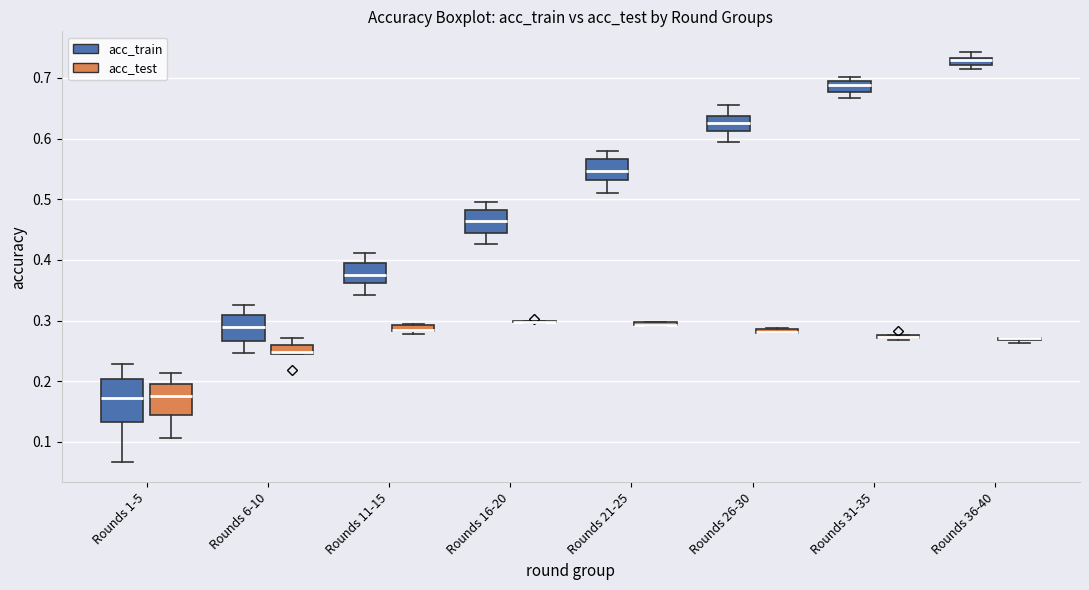

Comparing the boxes themselves (not the whiskers), which one is the tallest?

Rounds 1-5 (acc_train)